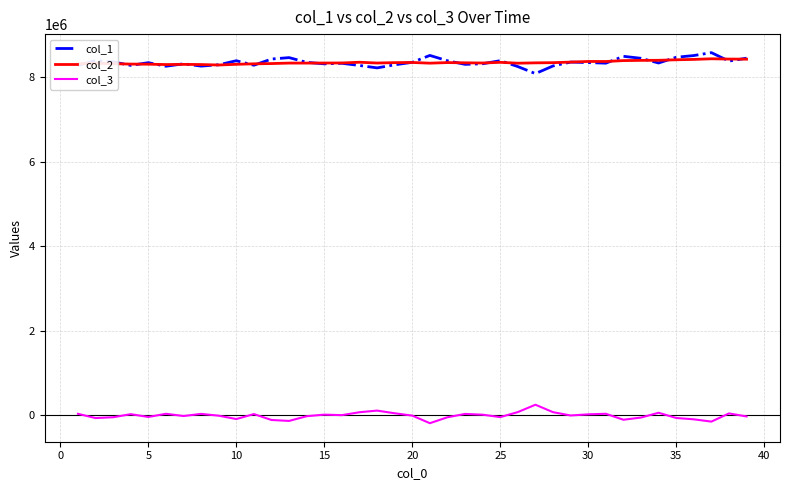

What is the difference between the maximum and minimum values in the col_1 series?

494972.0